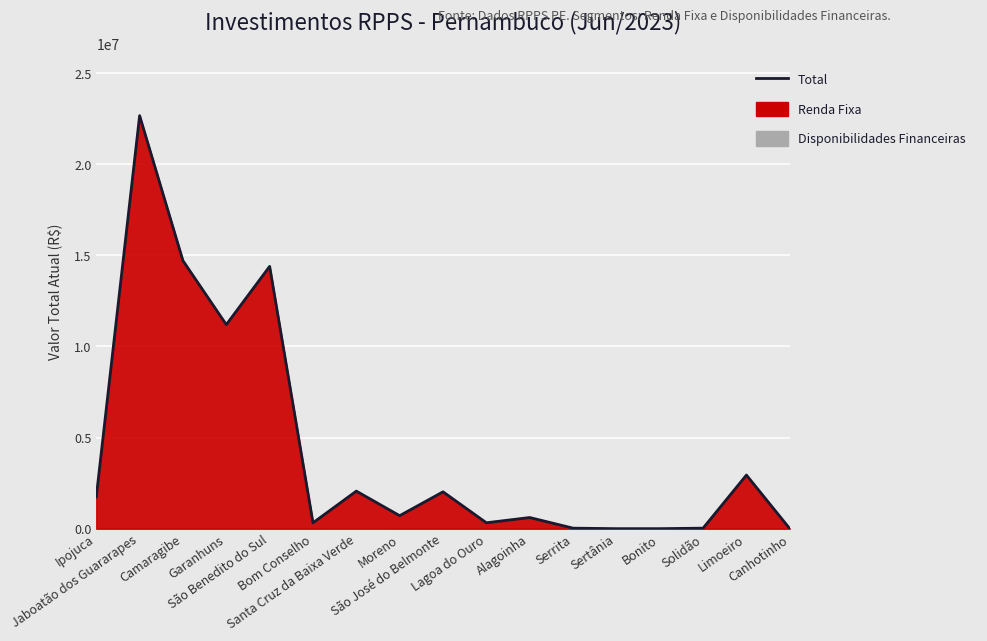

Reading left to right, what are all the values shown in this chart?

Ipojuca=1742970.8	Jaboatão dos Guararapes=22668920.2	Camaragibe=14707008.9	Garanhuns=11198459.3	São Benedito do Sul=14395364.0	Bom Conselho=321373.9	Santa Cruz da Baixa Verde=2061279.4	Moreno=712517.6	São José do Belmonte=2022895.4	Lagoa do Ouro=323725.6	Alagoinha=611942.6	Serrita=27577.3	Sertânia=373.8	Bonito=248.7	Solidão=28136.6	Limoeiro=2941985.8	Canhotinho=0.0